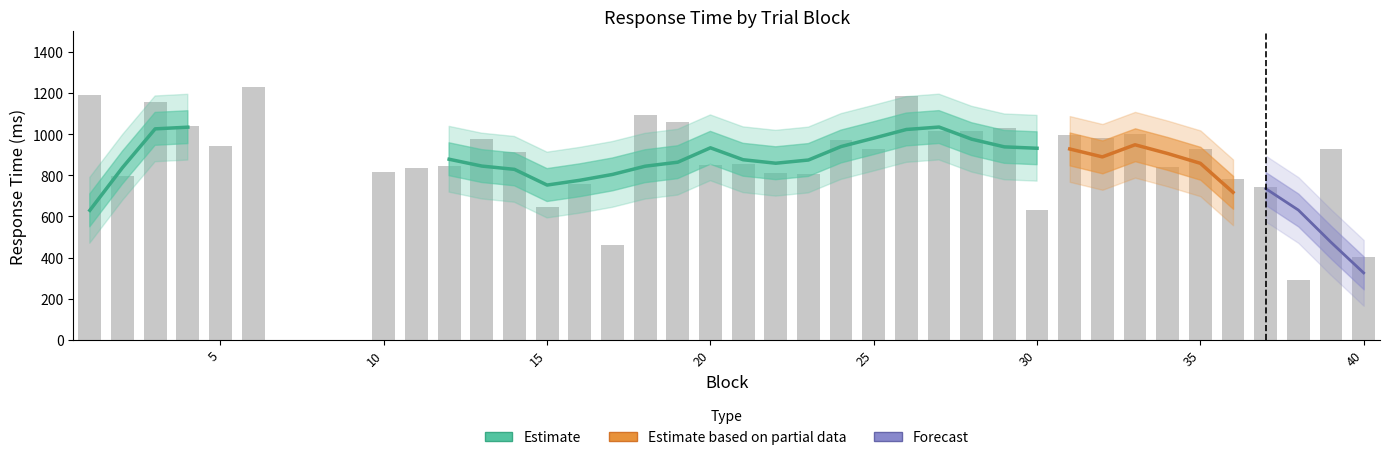

What is the spread (max minus min) of values at 9?

9